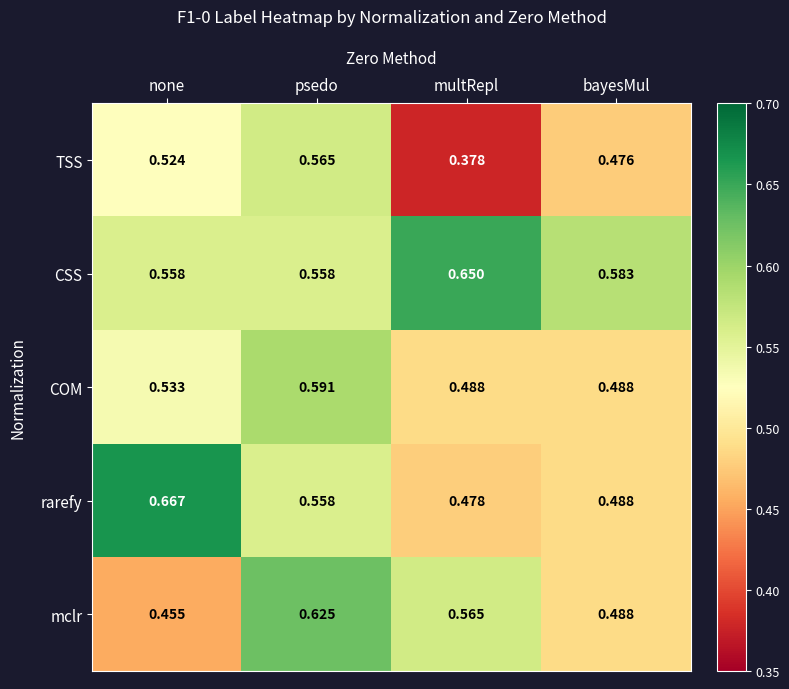

List the series in order of their peak value, highest first.

rarefy, CSS, mclr, COM, TSS